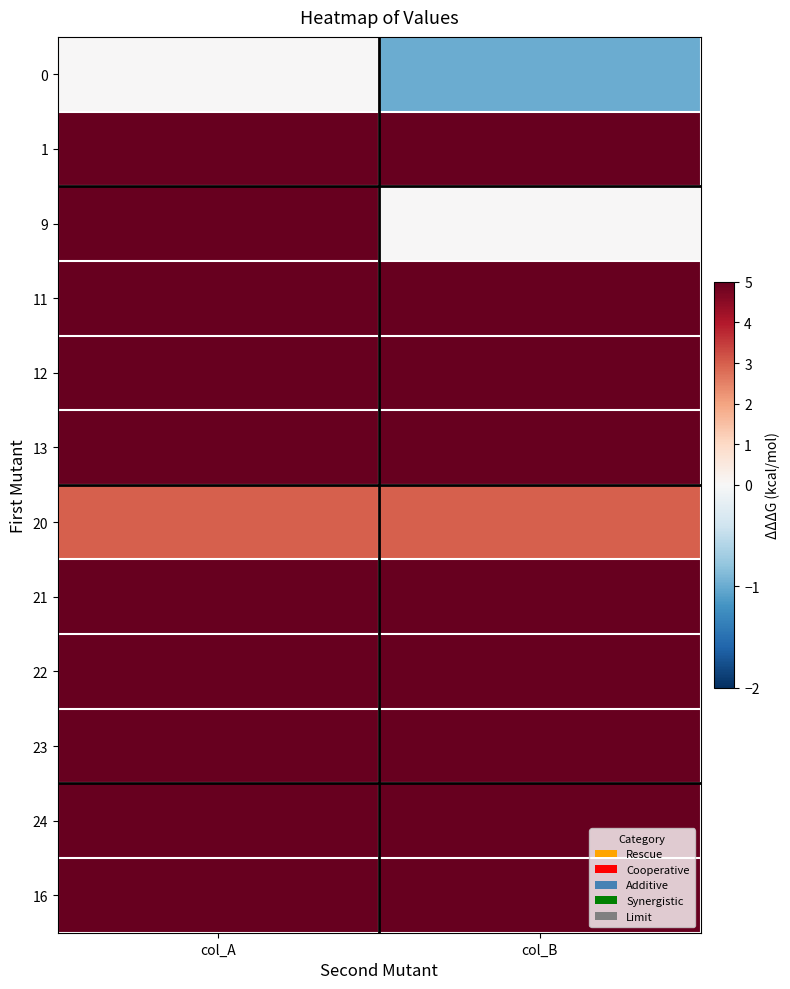

Which has a higher value, col_B or col_A?

col_A